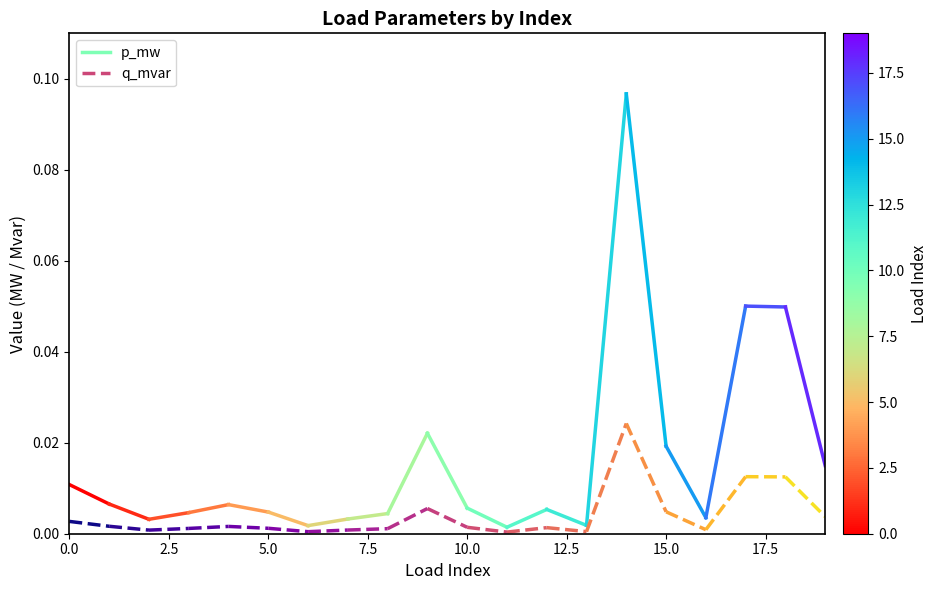

How many lines are shown in the chart?

2